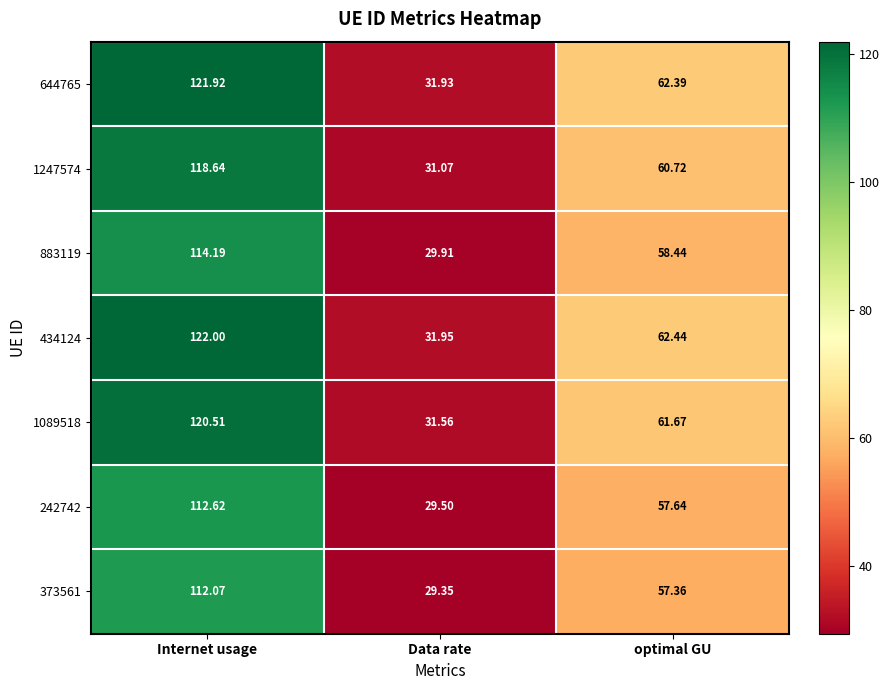

Rank the categories by 373561 value from highest to lowest.

Internet usage, optimal GU, Data rate